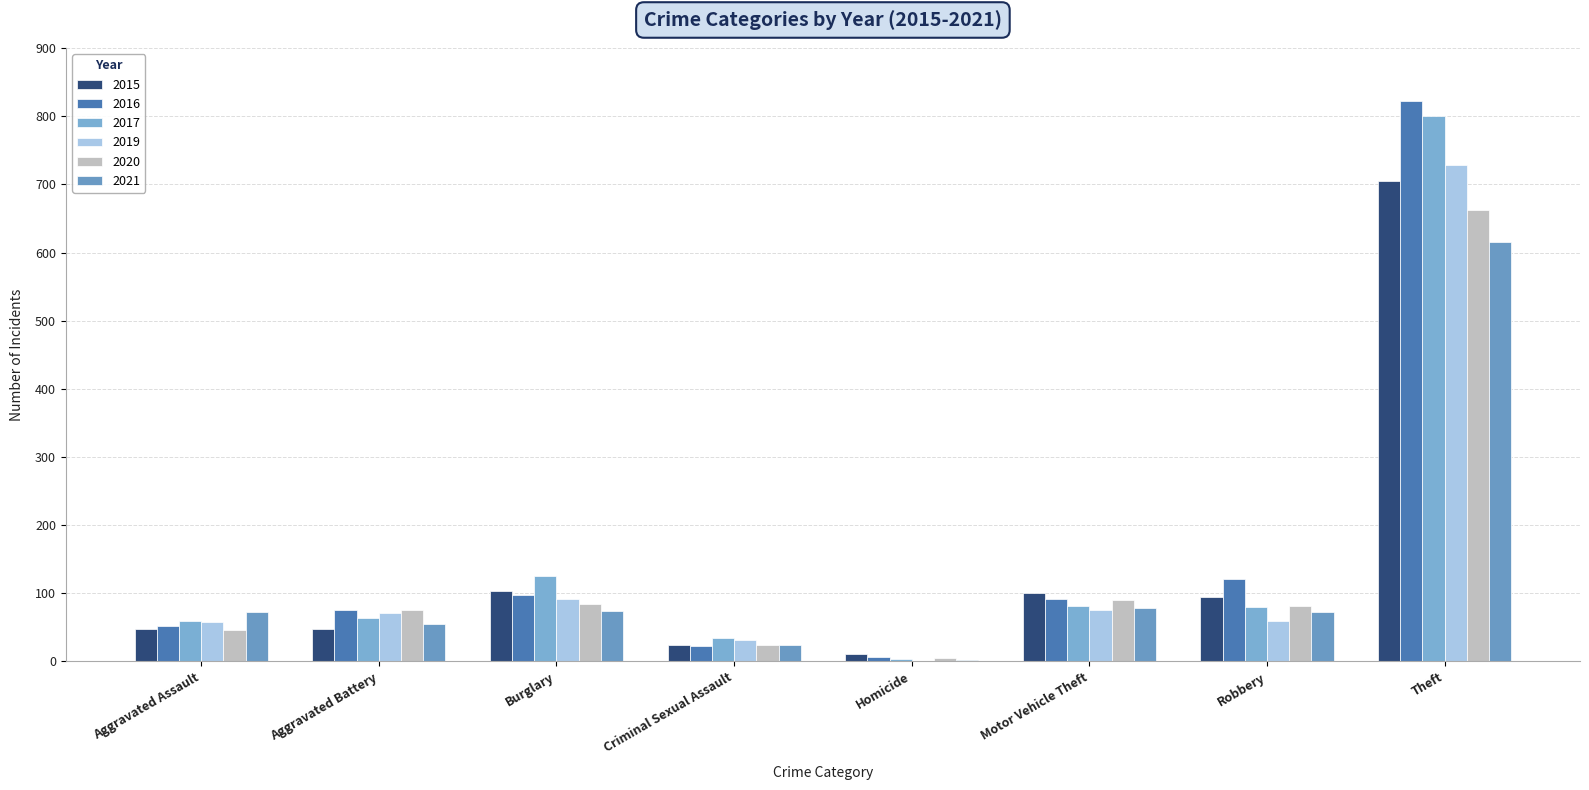

Is it true that 2021 equals 929 at Theft?

False